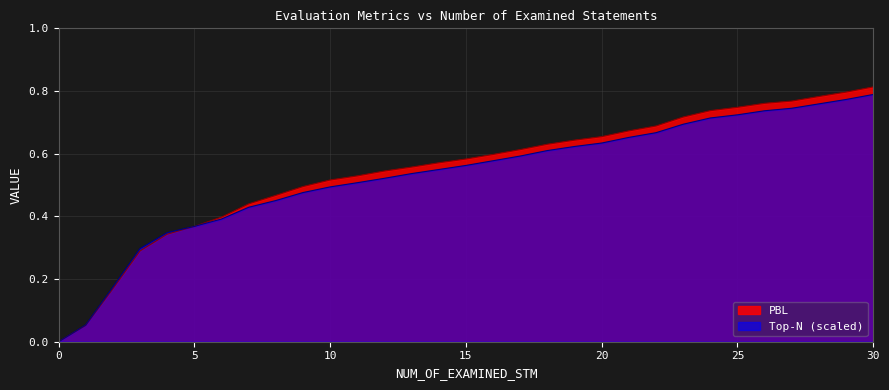

What is the maximum value shown in the chart?

0.8